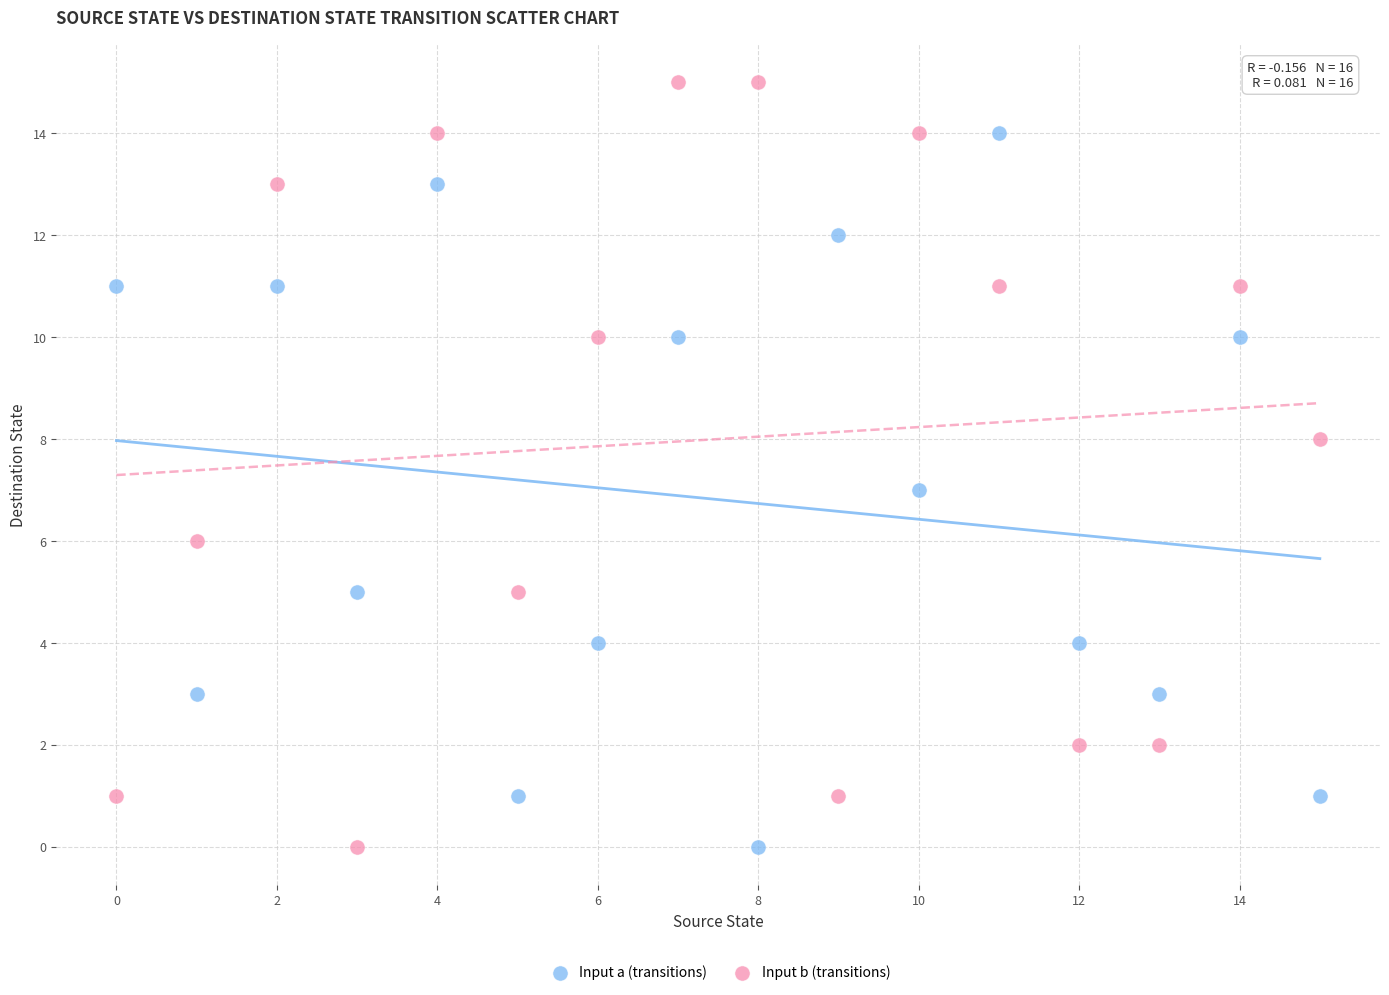

Which series has the widest spread of Y values?

Input b (transitions)